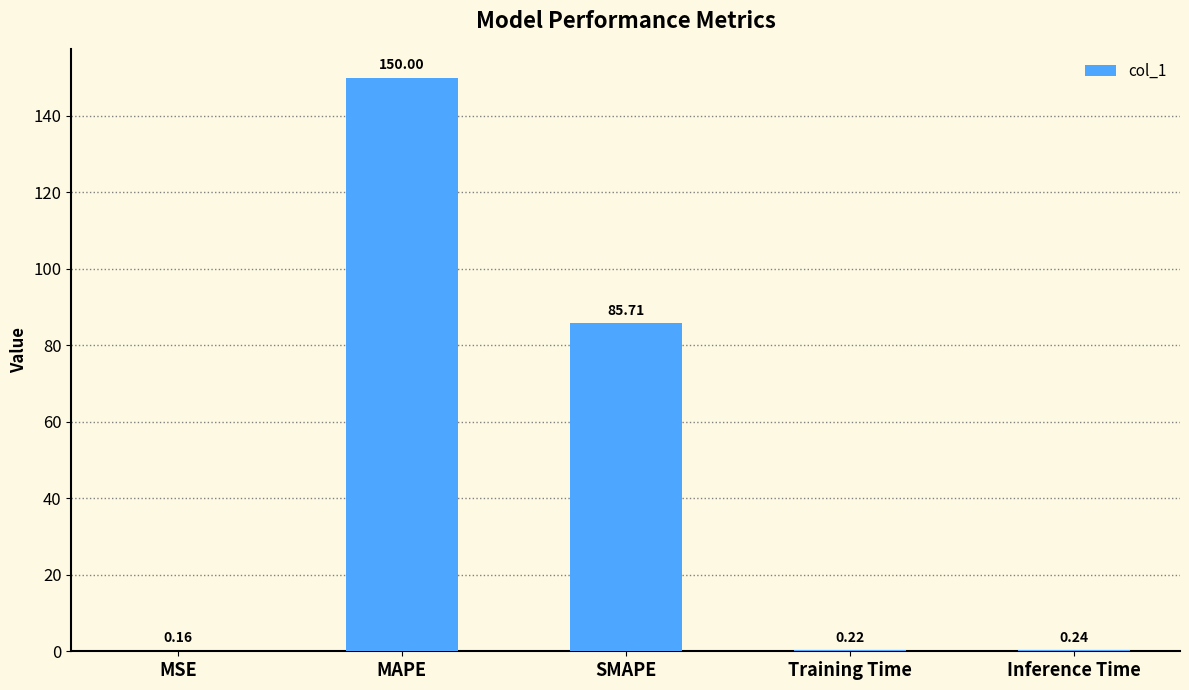

What is the sum of all values?

236.3